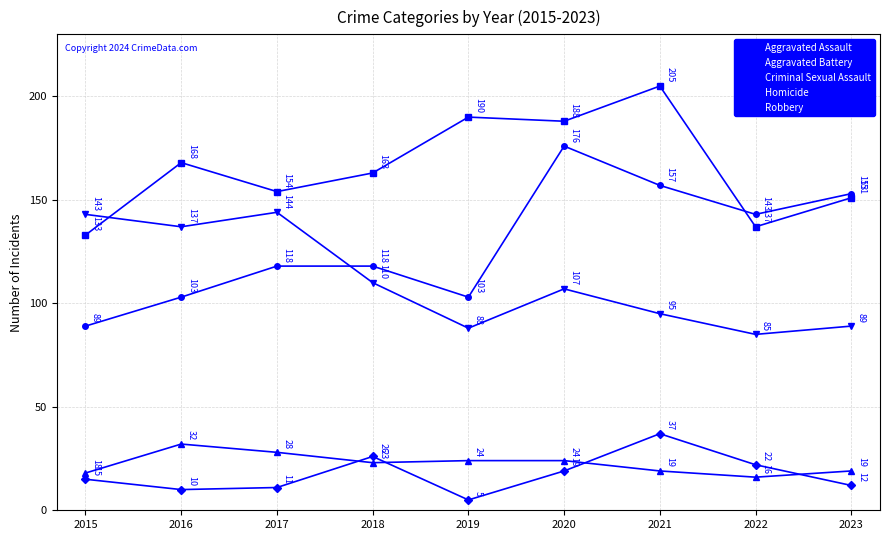

What is the greatest value displayed?

205